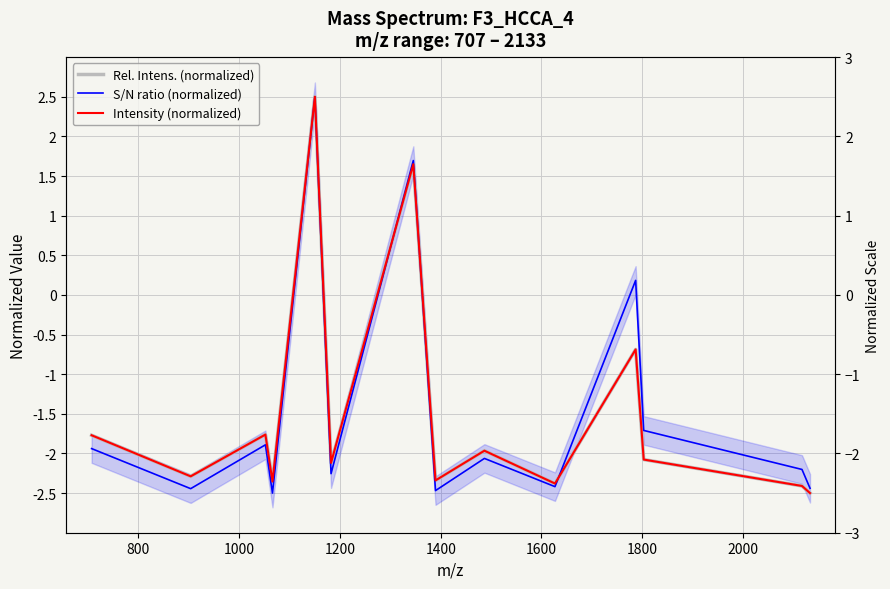

Rank the series by their maximum value, from highest to lowest.

Rel. Intens. (normalized), S/N ratio (normalized), Intensity (normalized)